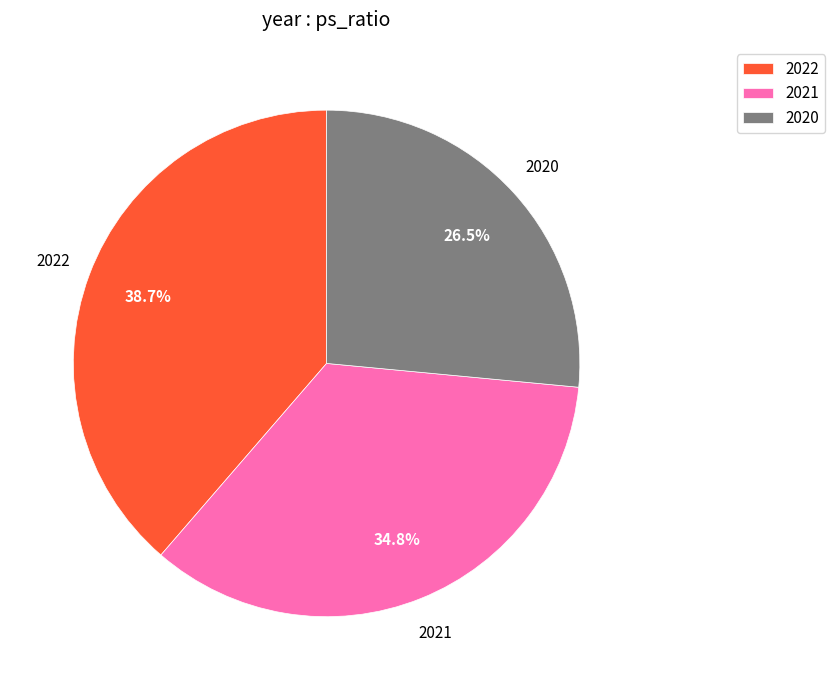

Which slice is the smallest?

2020